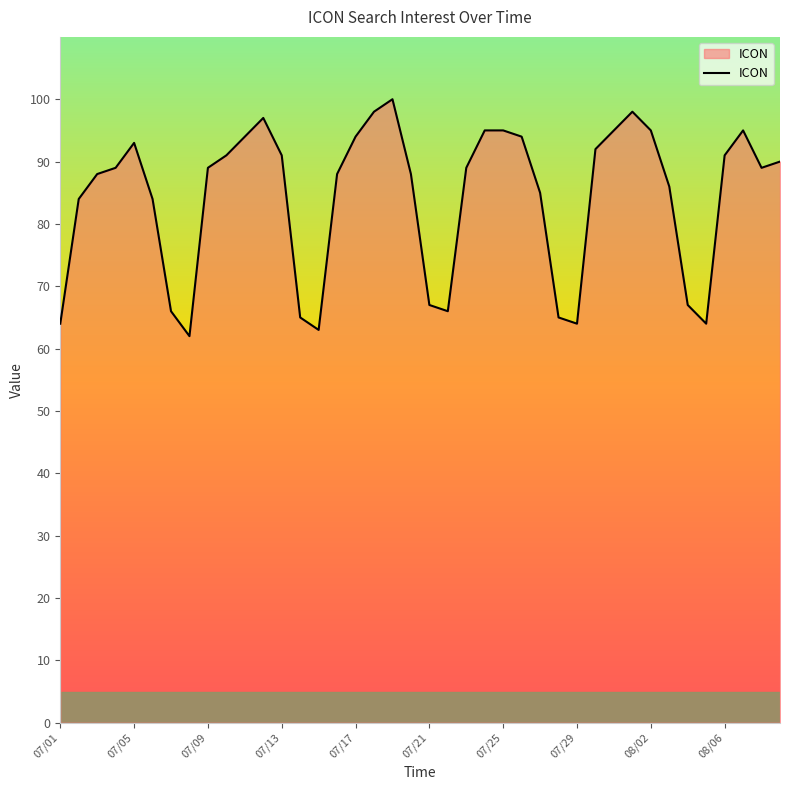

What is the difference between the maximum and minimum values?

38